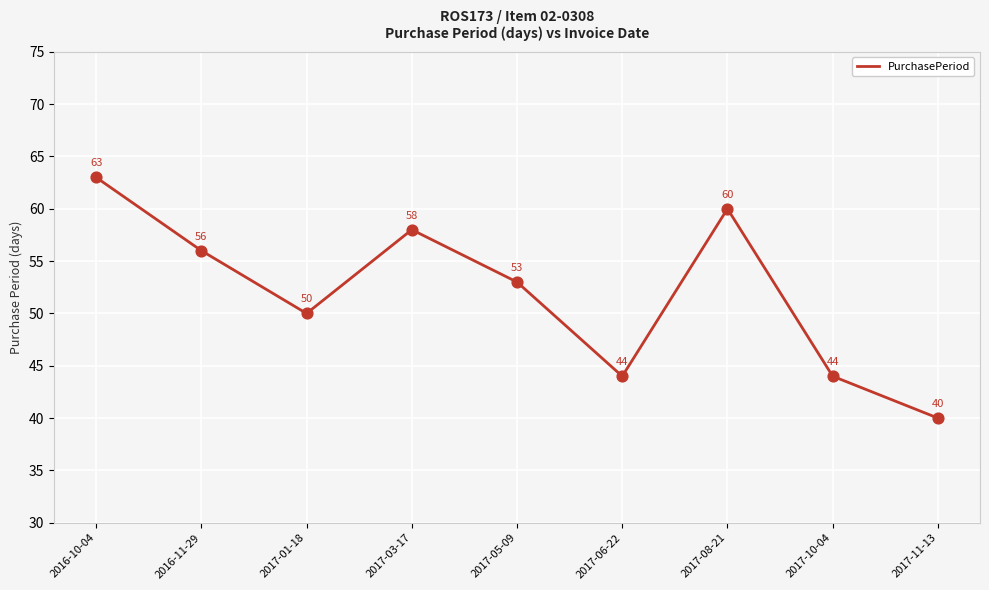

Which has a higher value, 2016-11-29 or 2017-10-04?

2016-11-29